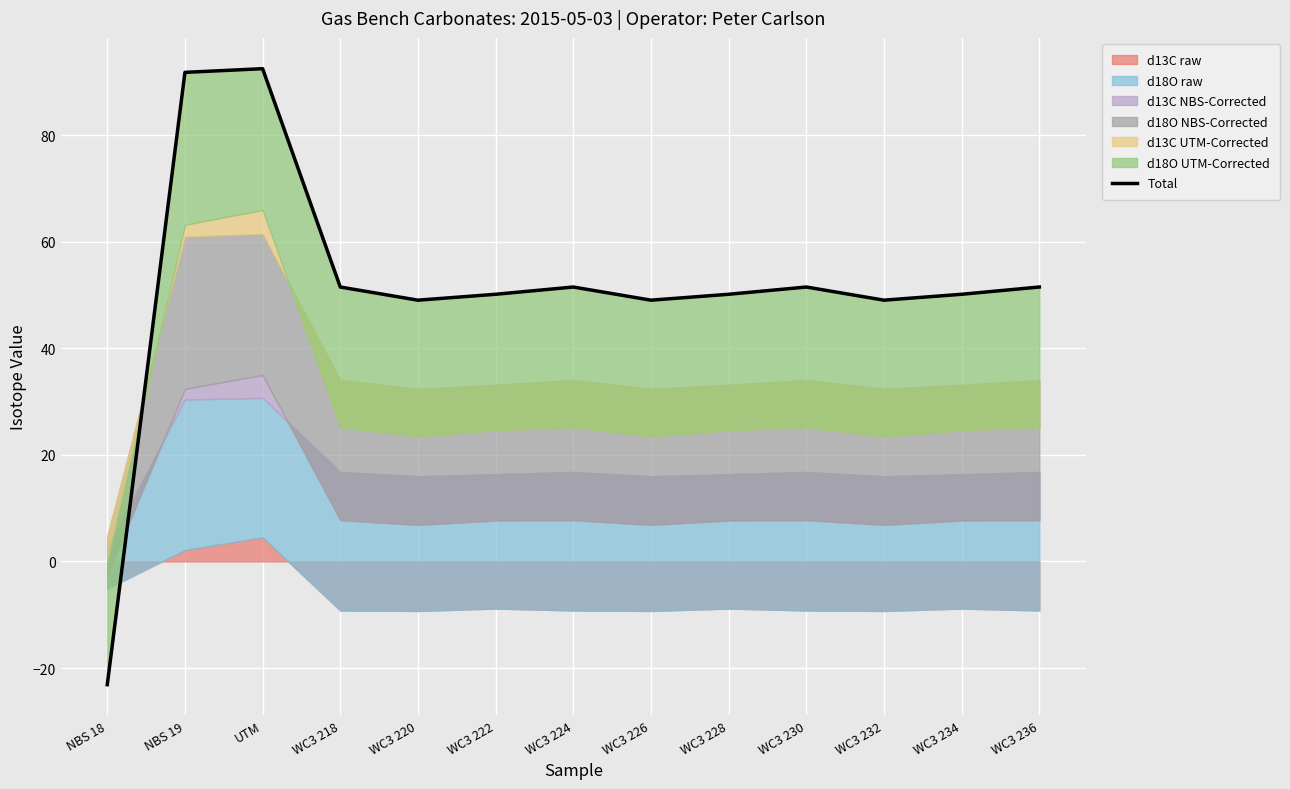

What is the smallest value displayed?

-23.1